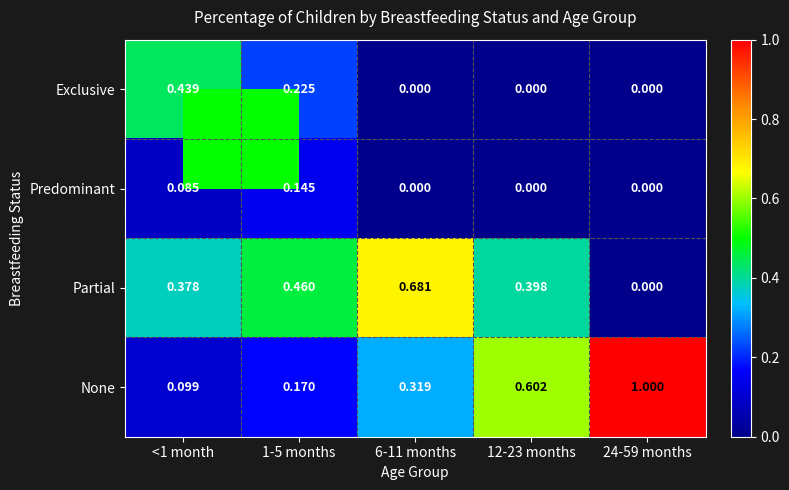

Between <1 month and 1-5 months, which series saw the biggest shift?

Exclusive